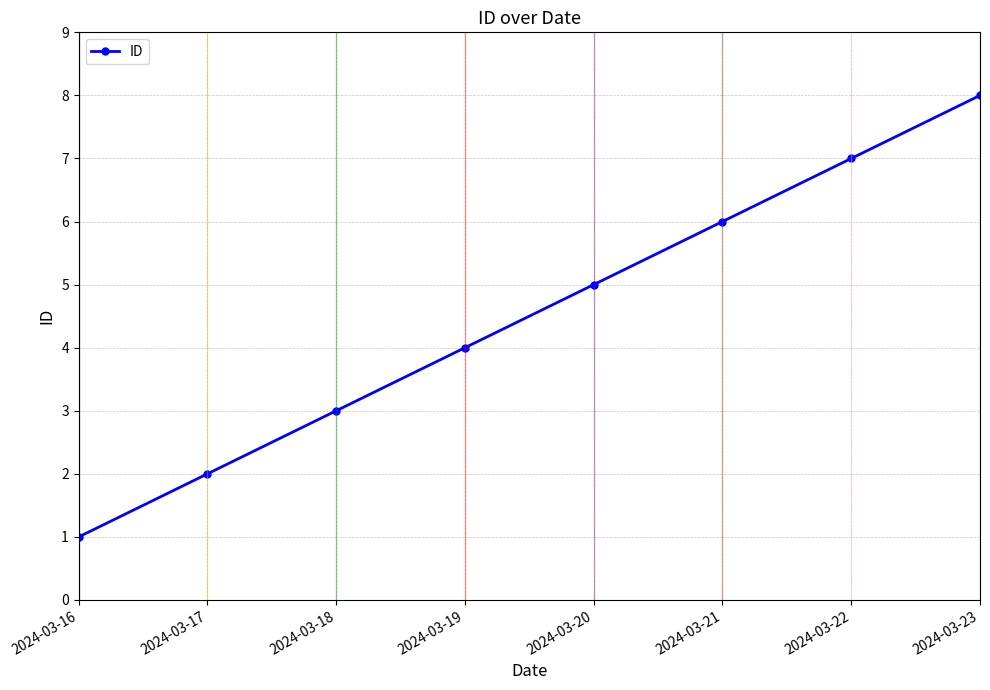

Rank the categories by value from lowest to highest.

2024-03-16, 2024-03-17, 2024-03-18, 2024-03-19, 2024-03-20, 2024-03-21, 2024-03-22, 2024-03-23